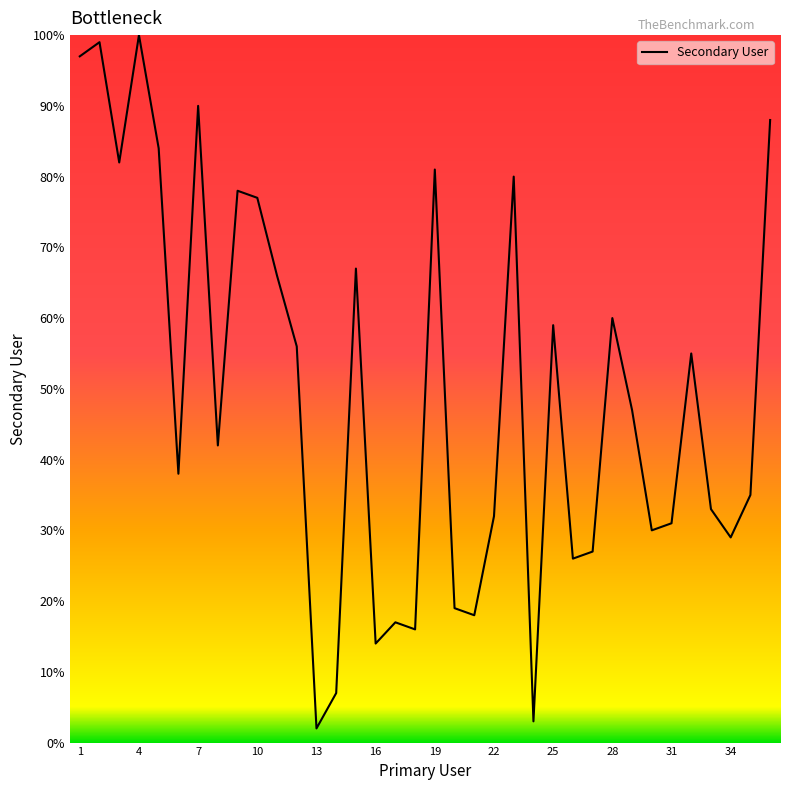

What is the maximum value shown in the chart?

100